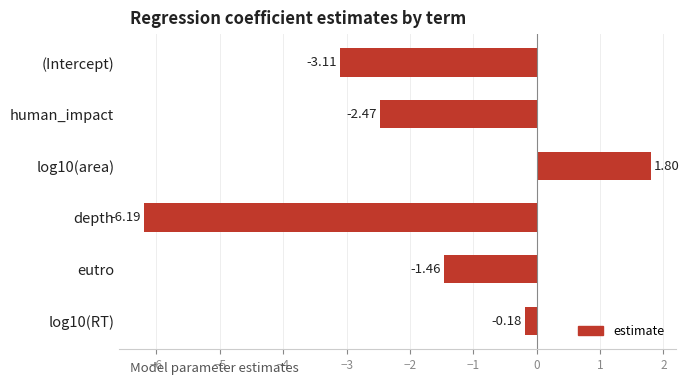

What is the sum of all values?

-11.6